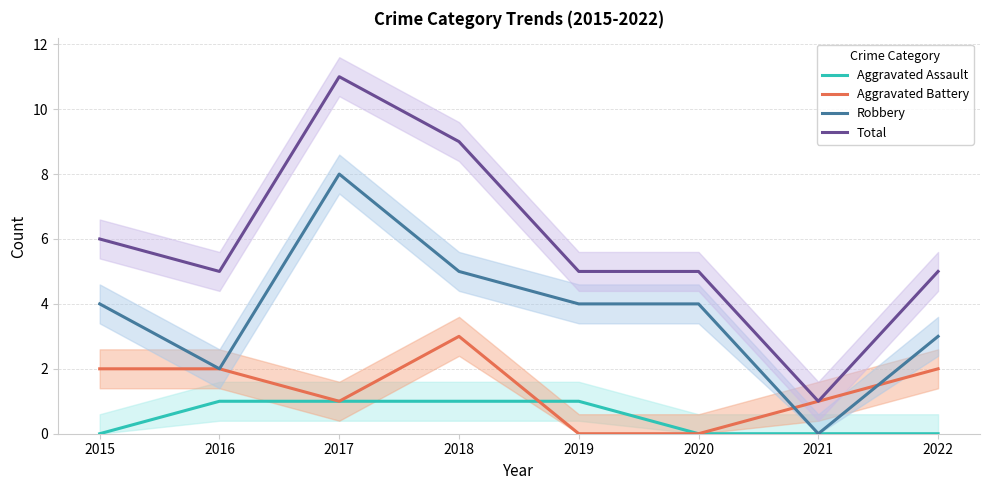

Count the Robbery values in the range 3 to 5.

5